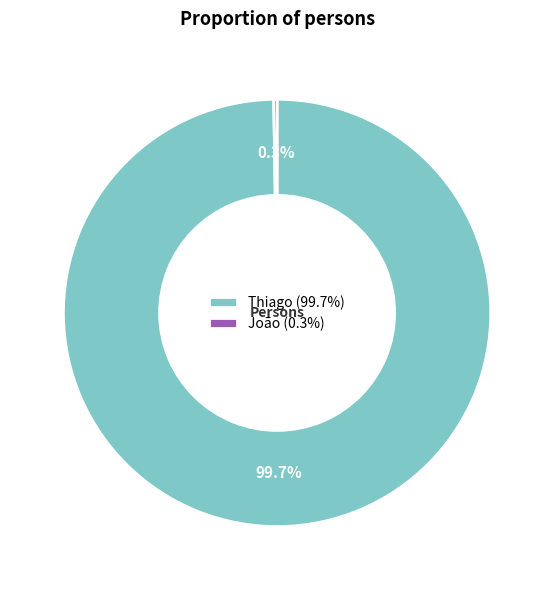

Which category has the biggest portion of the pie?

Thiago